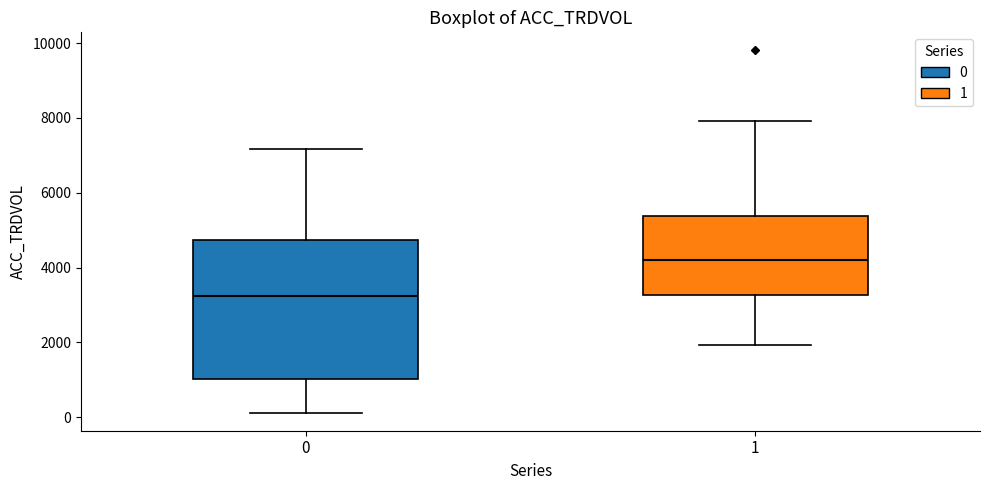

Which box is the tallest, from its lower edge to its upper edge?

0